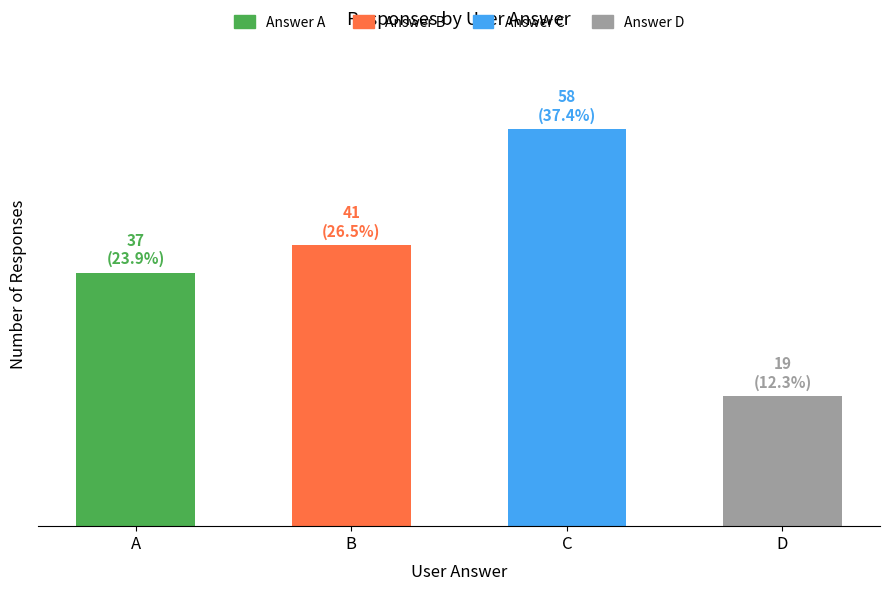

Does the chart contain any negative values?

No